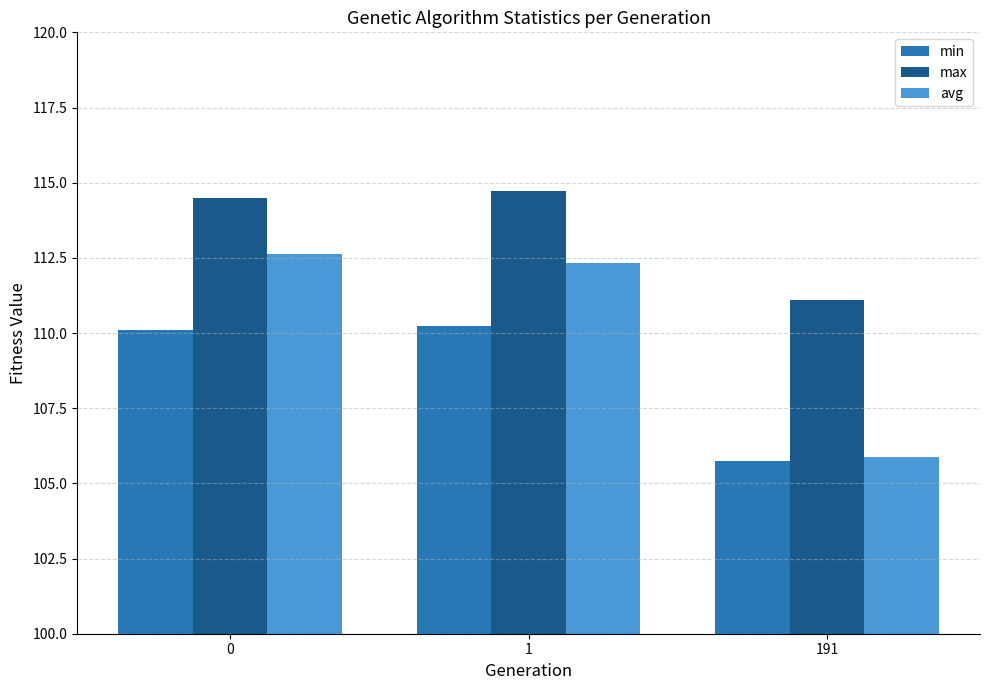

What is the smallest value displayed?

105.7